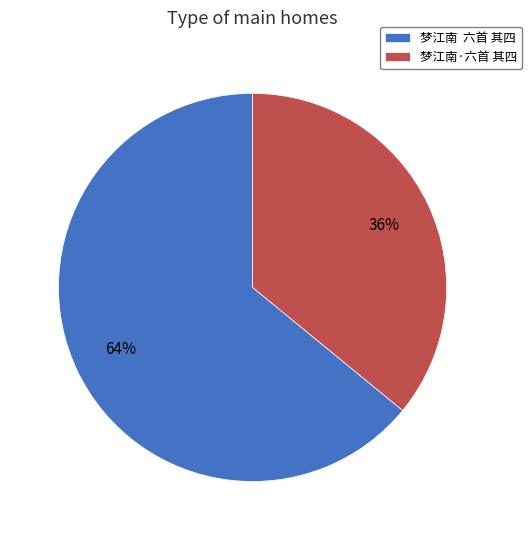

To the nearest percent, what is the difference between the largest and smallest slice percentages?

28%